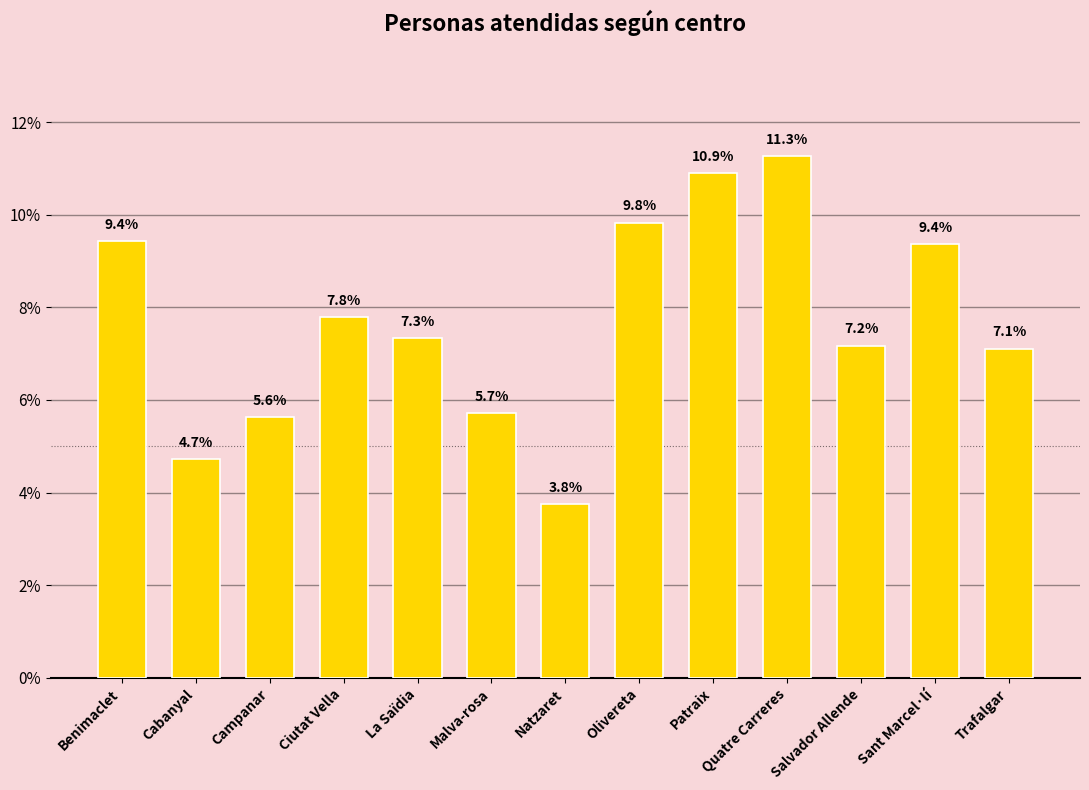

What position from the right is Campanar?

11